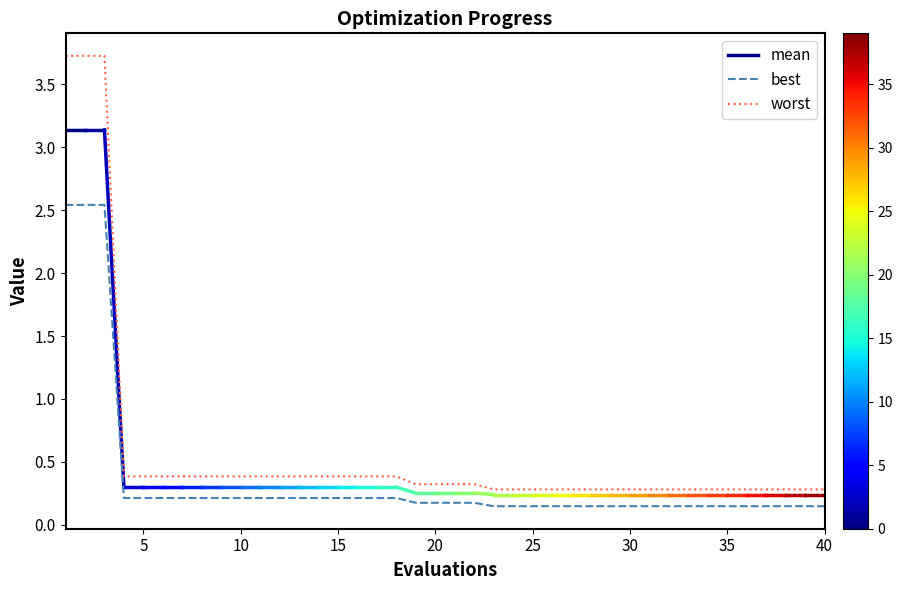

True or false: worst and best intersect in this chart.

False